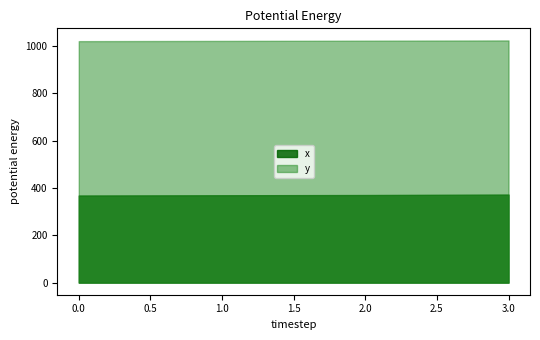

Does the chart have visible grid lines?

No